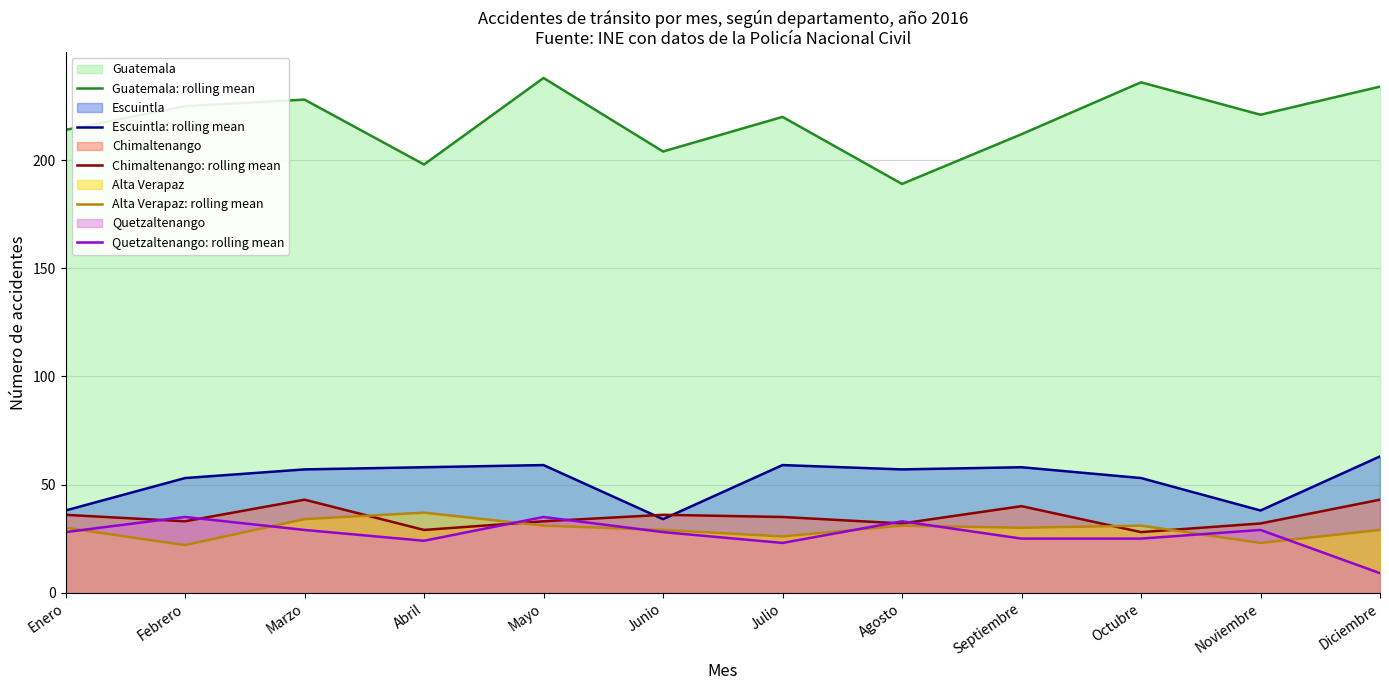

What is the difference between the Escuintla: rolling mean values at Septiembre and Marzo?

1